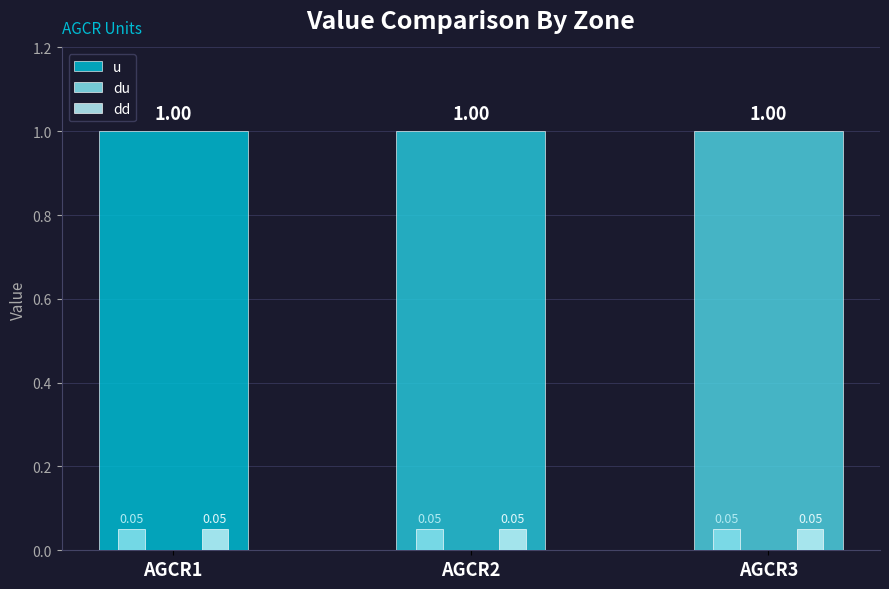

What is the total value across all series at AGCR1?

1.1